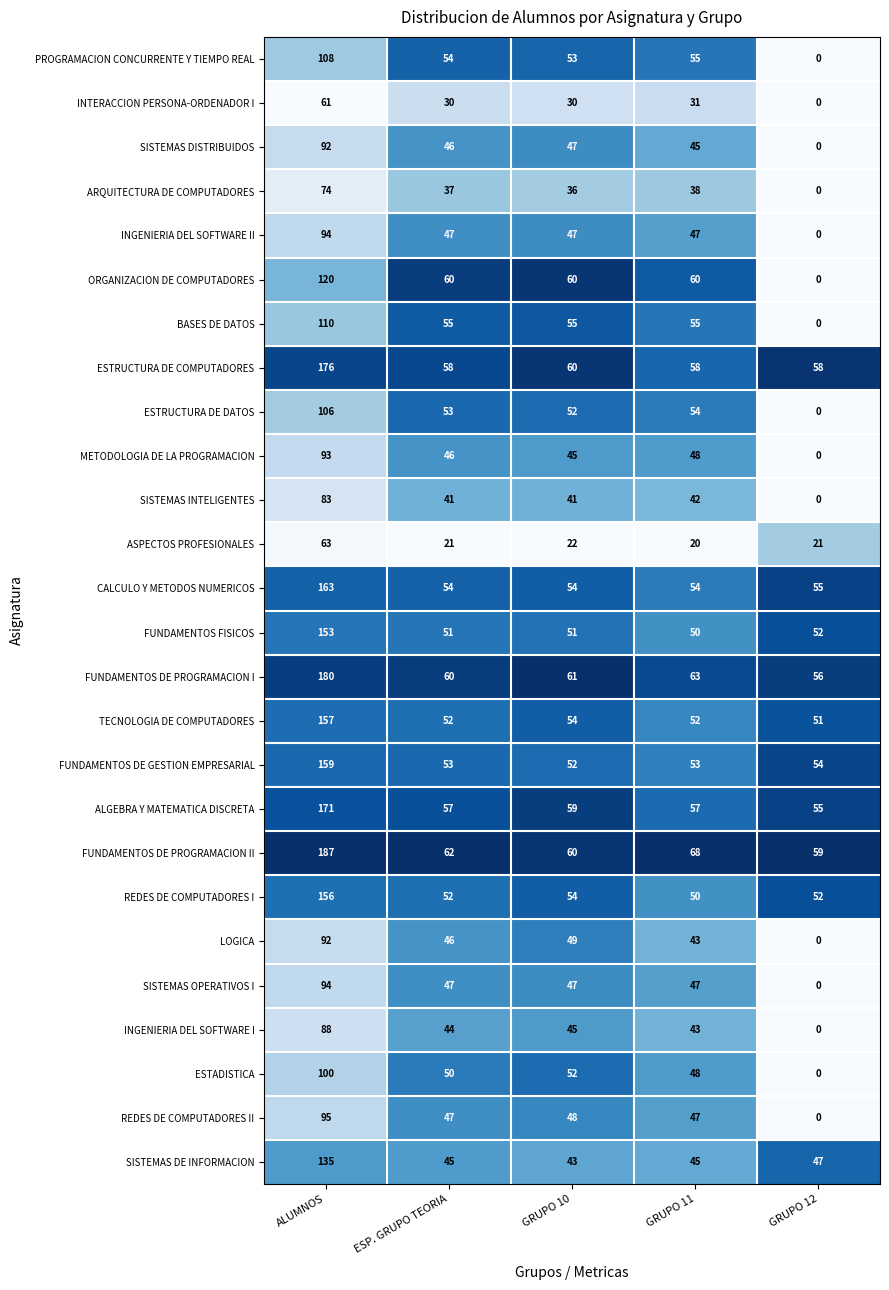

What is the average value of the ARQUITECTURA DE COMPUTADORES series?

37